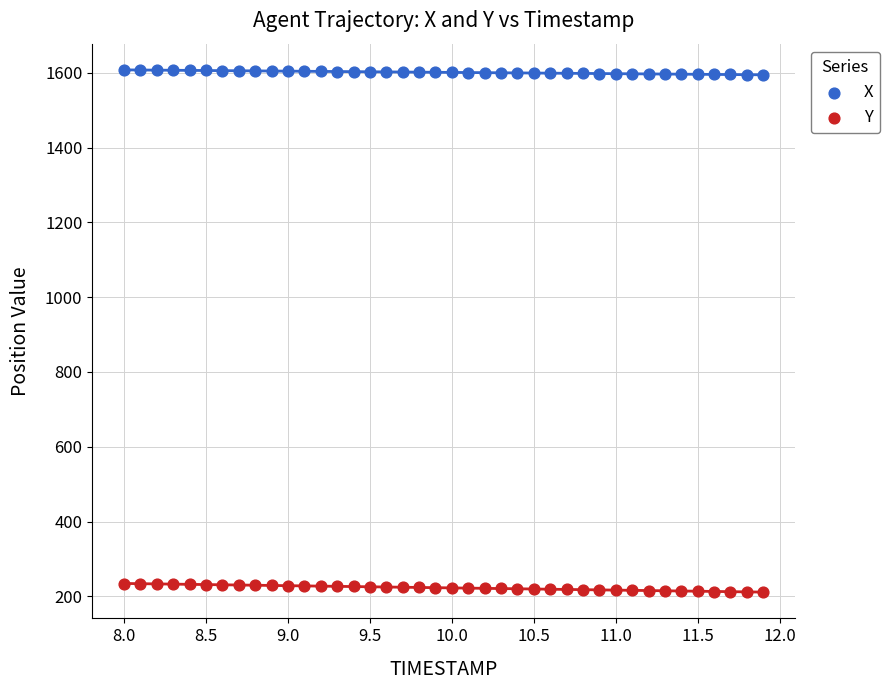

Which series contains the lowest Y value?

Y